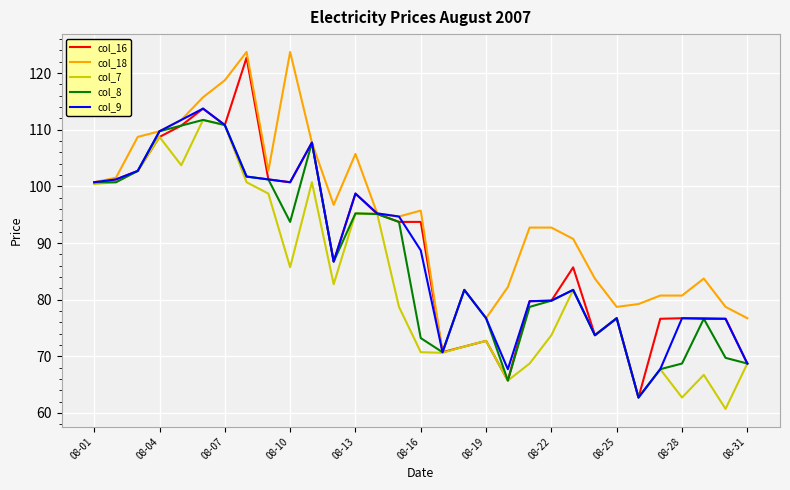

What is the highest value of the col_18 series?

123.7